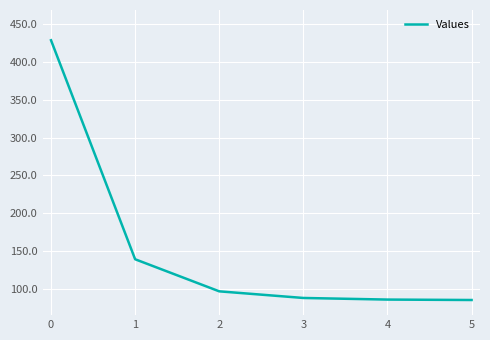

What is the smallest value displayed?

85.2